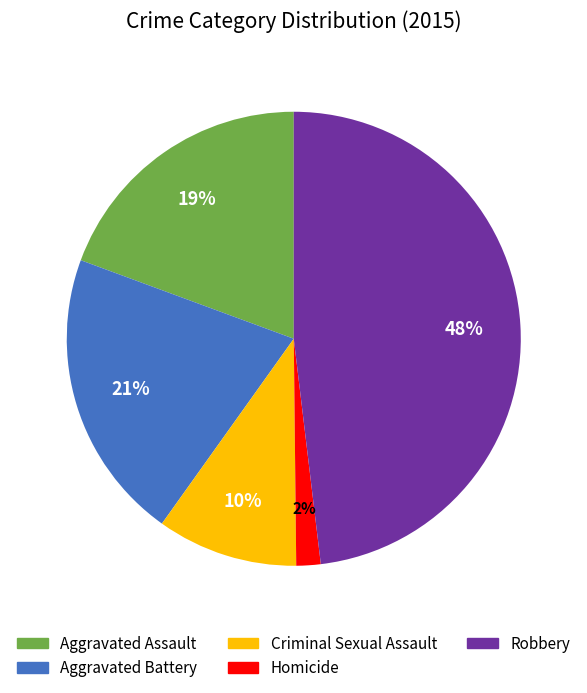

Which category has the smallest portion of the pie?

Homicide